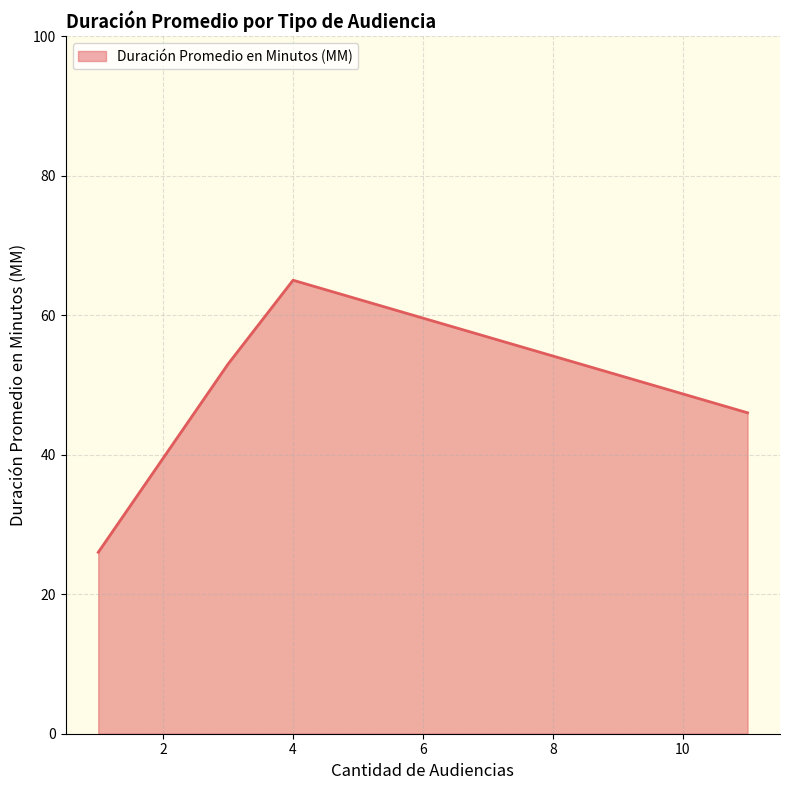

What is the minimum value shown in the chart?

26